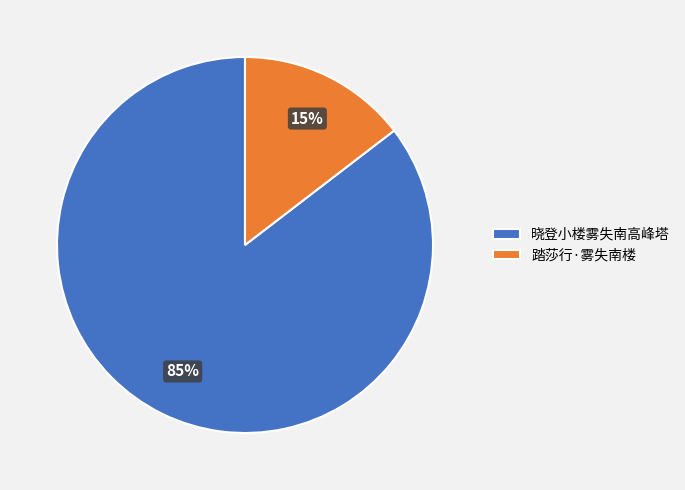

Which slice is the largest?

晓登小楼雾失南高峰塔